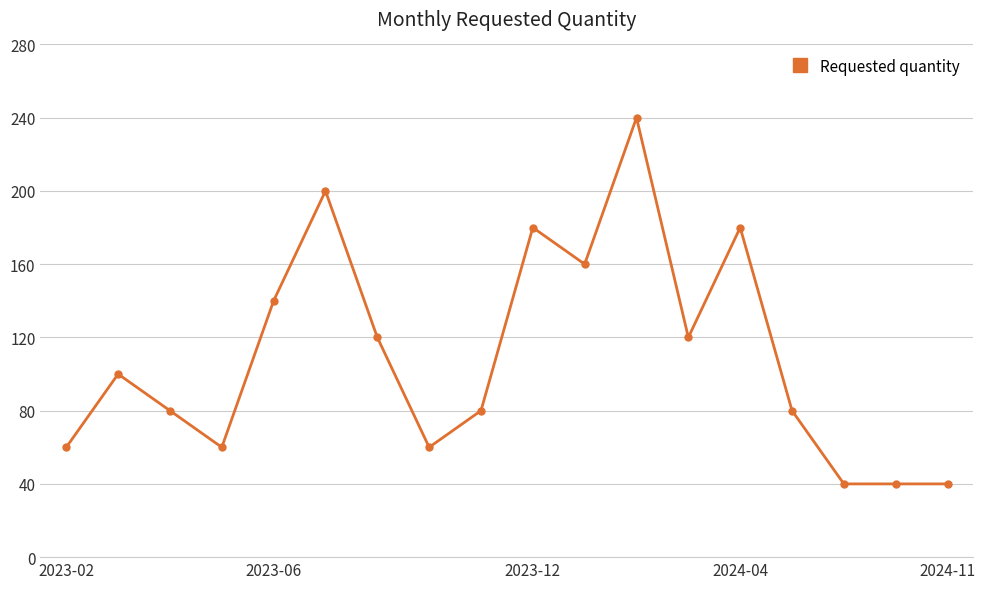

How many values are below 100?

9